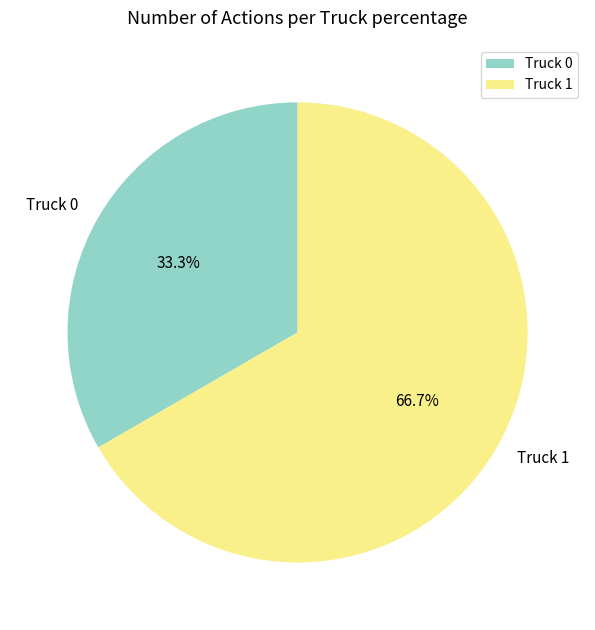

What is the smallest slice in the pie chart?

Truck 0